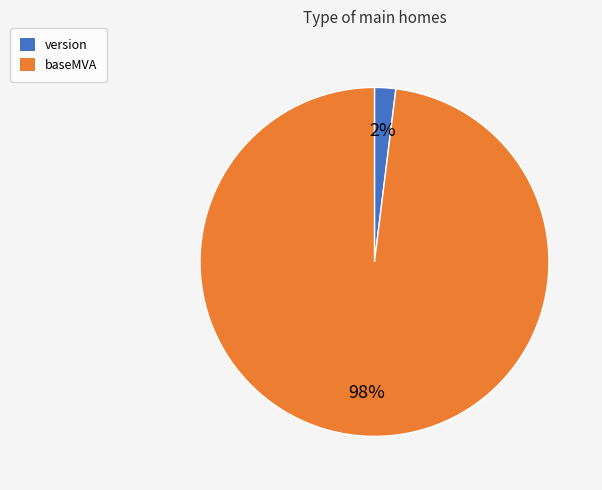

To the nearest percent, what is the combined percentage of baseMVA and version?

100%